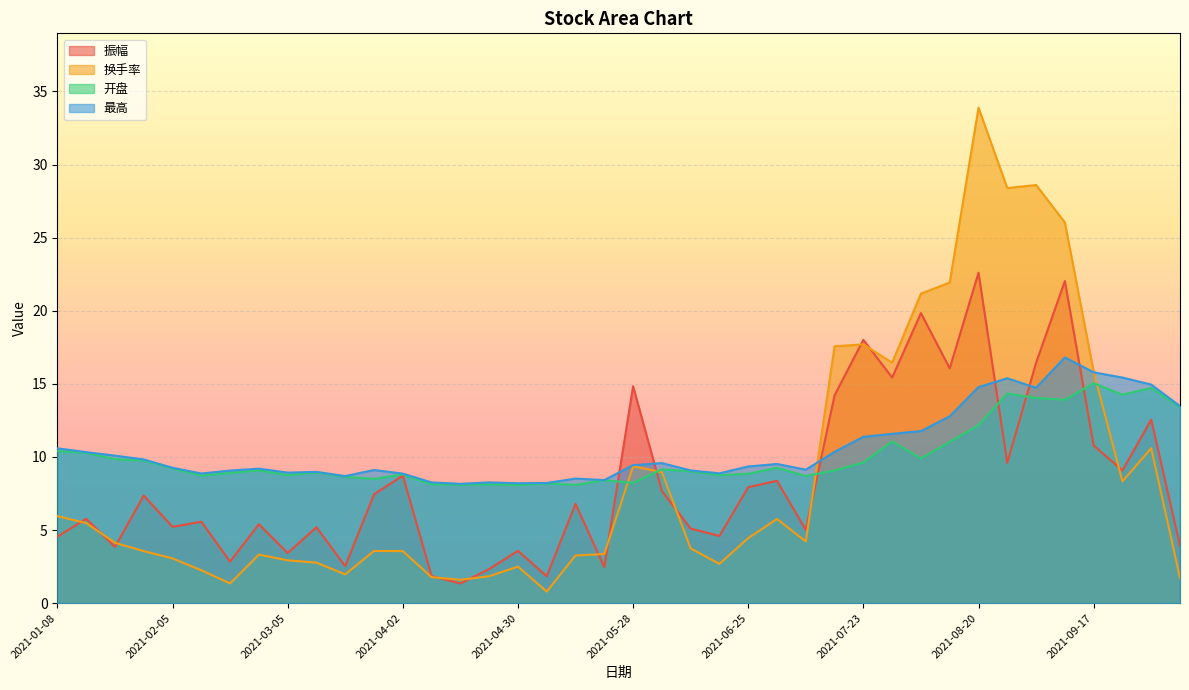

Reading left to right, what are all the values shown in this chart?

振幅: 2021-01-08=4.5	2021-01-15=5.8	2021-01-22=3.9	2021-01-29=7.4	2021-02-05=5.2	2021-02-10=5.6	2021-02-19=2.8	2021-02-26=5.4	2021-03-05=3.4	2021-03-12=5.2	2021-03-19=2.5	2021-03-26=7.4	2021-04-02=8.7	2021-04-09=1.9	2021-04-16=1.4	2021-04-23=2.3	2021-04-30=3.6	2021-05-07=1.8	2021-05-14=6.8	2021-05-21=2.5	2021-05-28=14.8	2021-06-04=7.7	2021-06-11=5.1	2021-06-18=4.6	2021-06-25=7.9	2021-07-02=8.4	2021-07-09=5.0	2021-07-16=14.2	2021-07-23=18.0	2021-07-30=15.4	2021-08-06=19.8	2021-08-13=16.1	2021-08-20=22.6	2021-08-27=9.6	2021-09-03=16.4	2021-09-10=22.0	2021-09-17=10.8	2021-09-24=9.1	2021-09-30=12.6	2021-10-08=3.9
换手率: 2021-01-08=6.0	2021-01-15=5.5	2021-01-22=4.1	2021-01-29=3.6	2021-02-05=3.1	2021-02-10=2.2	2021-02-19=1.4	2021-02-26=3.3	2021-03-05=2.9	2021-03-12=2.8	2021-03-19=2.0	2021-03-26=3.6	2021-04-02=3.6	2021-04-09=1.8	2021-04-16=1.6	2021-04-23=1.8	2021-04-30=2.5	2021-05-07=0.8	2021-05-14=3.3	2021-05-21=3.4	2021-05-28=9.4	2021-06-04=9.0	2021-06-11=3.7	2021-06-18=2.7	2021-06-25=4.5	2021-07-02=5.8	2021-07-09=4.2	2021-07-16=17.6	2021-07-23=17.7	2021-07-30=16.4	2021-08-06=21.2	2021-08-13=21.9	2021-08-20=33.9	2021-08-27=28.4	2021-09-03=28.6	2021-09-10=26.0	2021-09-17=15.8	2021-09-24=8.3	2021-09-30=10.6	2021-10-08=1.7
开盘: 2021-01-08=10.4	2021-01-15=10.3	2021-01-22=9.8	2021-01-29=9.8	2021-02-05=9.2	2021-02-10=8.7	2021-02-19=8.9	2021-02-26=9.1	2021-03-05=8.8	2021-03-12=8.9	2021-03-19=8.6	2021-03-26=8.5	2021-04-02=8.8	2021-04-09=8.1	2021-04-16=8.1	2021-04-23=8.1	2021-04-30=8.1	2021-05-07=8.2	2021-05-14=8.1	2021-05-21=8.4	2021-05-28=8.2	2021-06-04=9.2	2021-06-11=9.0	2021-06-18=8.8	2021-06-25=8.8	2021-07-02=9.3	2021-07-09=8.7	2021-07-16=9.1	2021-07-23=9.6	2021-07-30=11.1	2021-08-06=9.9	2021-08-13=11.0	2021-08-20=12.2	2021-08-27=14.3	2021-09-03=14.0	2021-09-10=13.9	2021-09-17=15.0	2021-09-24=14.3	2021-09-30=14.7	2021-10-08=13.4
最高: 2021-01-08=10.6	2021-01-15=10.3	2021-01-22=10.1	2021-01-29=9.8	2021-02-05=9.3	2021-02-10=8.9	2021-02-19=9.1	2021-02-26=9.2	2021-03-05=8.9	2021-03-12=9.0	2021-03-19=8.7	2021-03-26=9.1	2021-04-02=8.9	2021-04-09=8.3	2021-04-16=8.2	2021-04-23=8.3	2021-04-30=8.2	2021-05-07=8.2	2021-05-14=8.5	2021-05-21=8.4	2021-05-28=9.4	2021-06-04=9.6	2021-06-11=9.1	2021-06-18=8.9	2021-06-25=9.3	2021-07-02=9.5	2021-07-09=9.1	2021-07-16=10.3	2021-07-23=11.4	2021-07-30=11.6	2021-08-06=11.8	2021-08-13=12.8	2021-08-20=14.8	2021-08-27=15.4	2021-09-03=14.7	2021-09-10=16.8	2021-09-17=15.8	2021-09-24=15.4	2021-09-30=14.9	2021-10-08=13.5